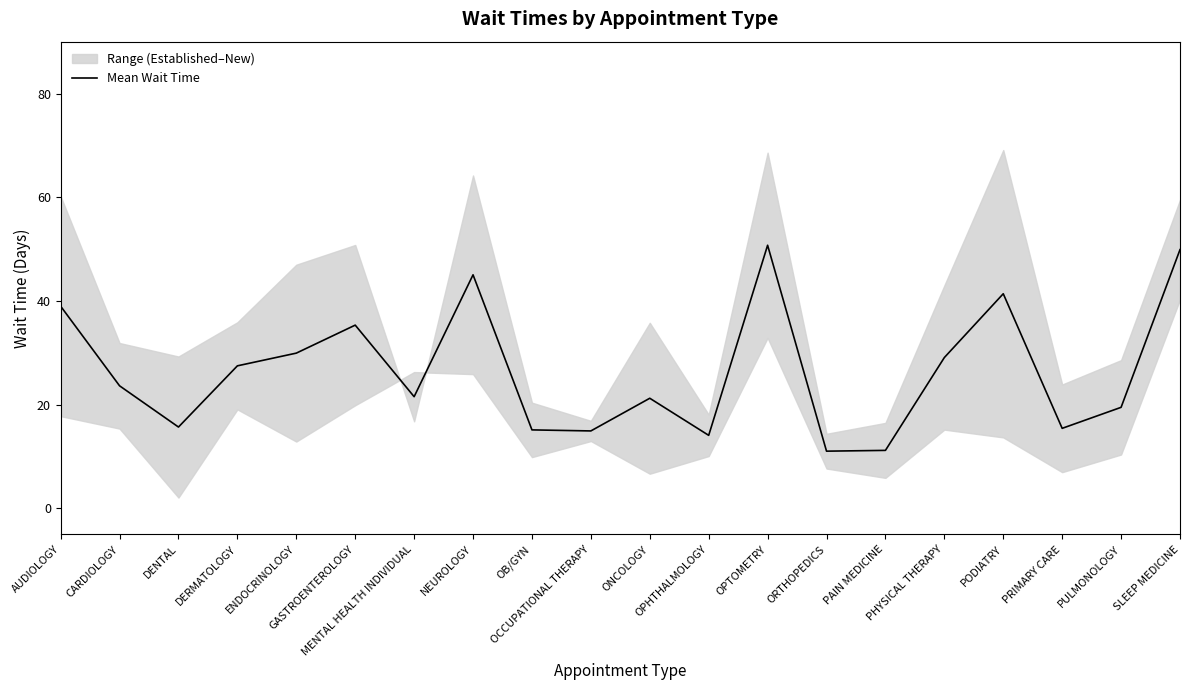

The chart shows a value of 29.9 at ENDOCRINOLOGY. True or false?

True